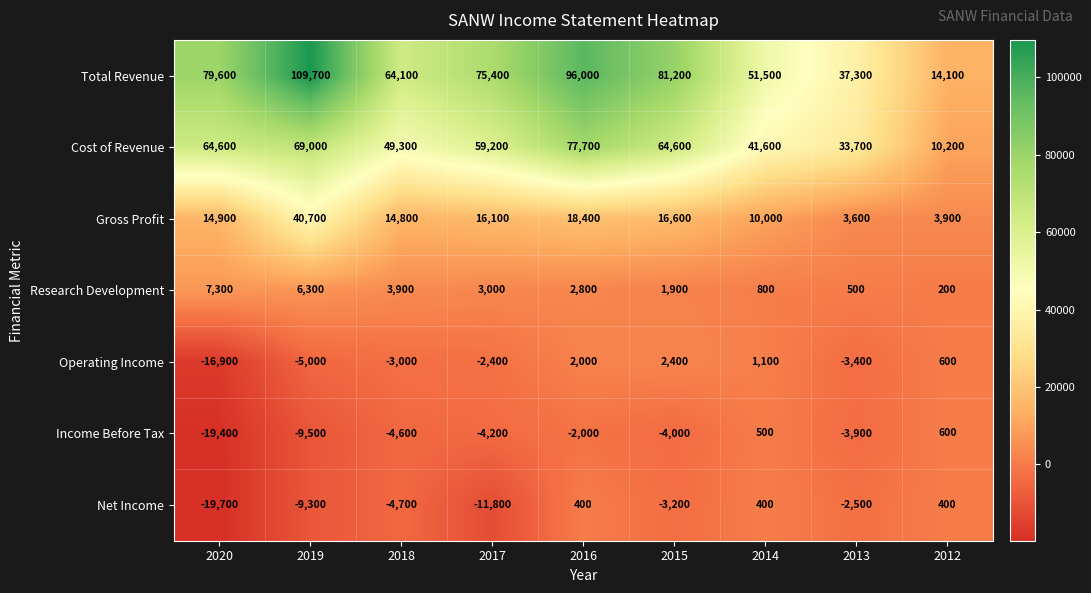

At which label does Total Revenue reach its minimum?

2012